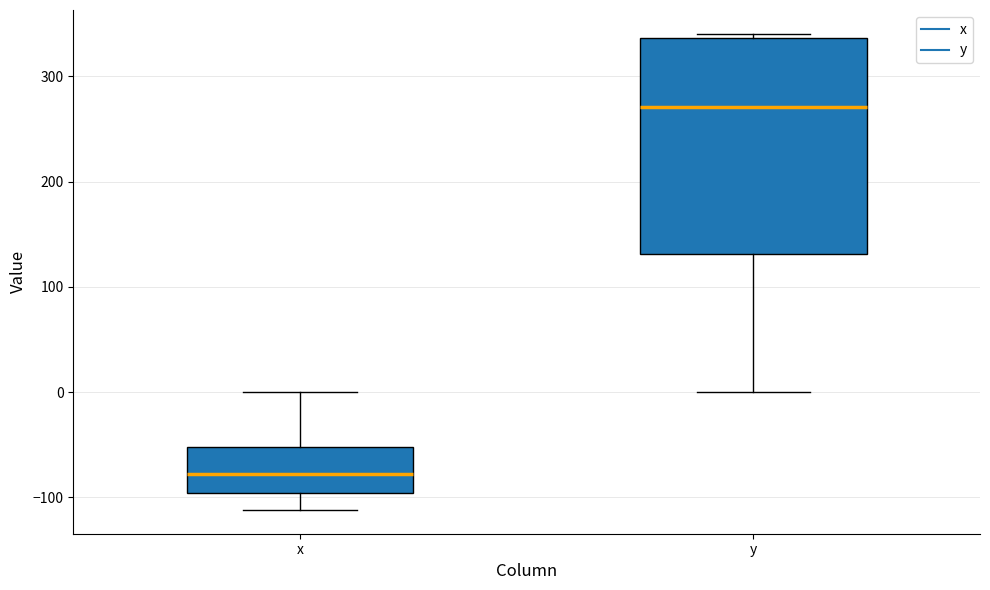

Reading left to right, transcribe this box plot: for each box, give where its median line is, the range the box spans, and where its two whiskers end, as read against the y-axis. The values are not printed on the chart, so give them approximately, as read against the axis.

x: median -80, box -100 to -50, whiskers -110 to 0
y: median 270, box 130 to 340, whiskers 0 to 340 (just above the box's upper edge)